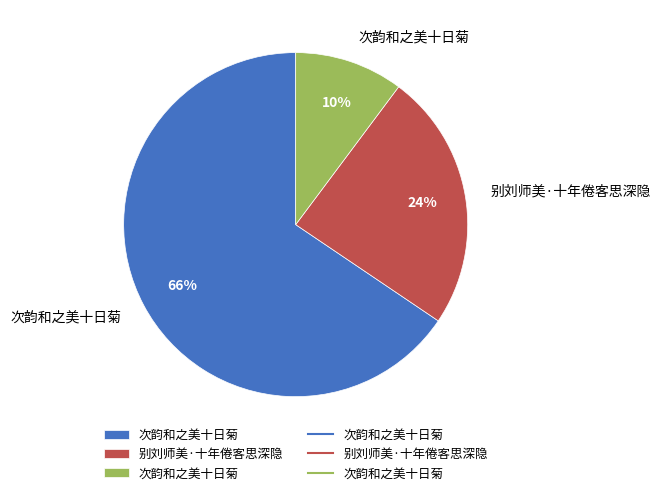

Is there any slice that represents more than half of the pie?

Yes